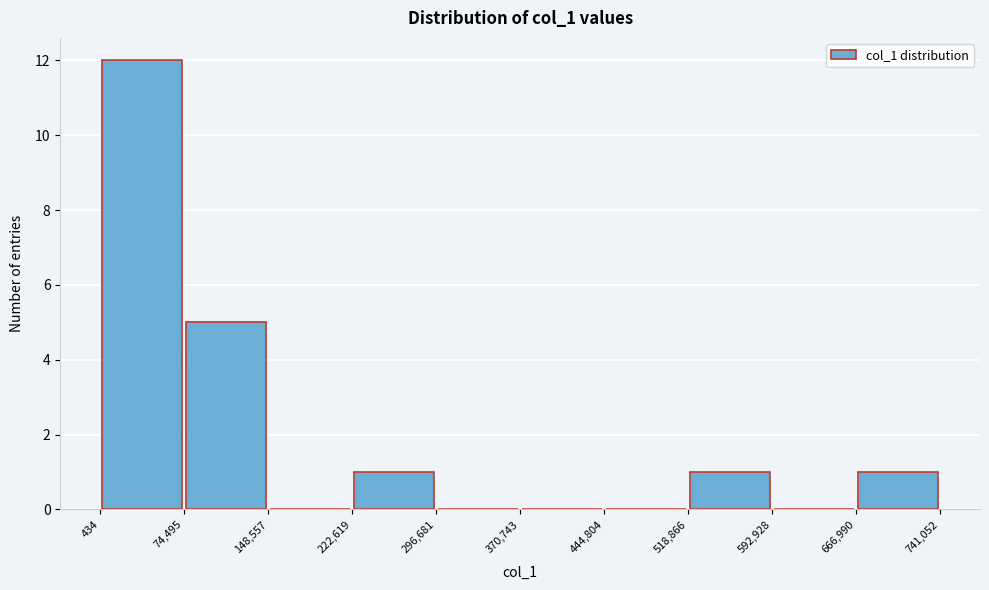

Reading left to right, transcribe this chart: for each bar, give the range it covers on the x-axis and its height. The values are not printed on the chart, so give them approximately, as read against the axis.

434 to 74,495: 12
74,495 to 148,557: 5
148,557 to 222,619: 0
222,619 to 296,681: 1
296,681 to 370,743: 0
370,743 to 444,804: 0
444,804 to 518,866: 0
518,866 to 592,928: 1
592,928 to 666,990: 0
666,990 to 741,052: 1